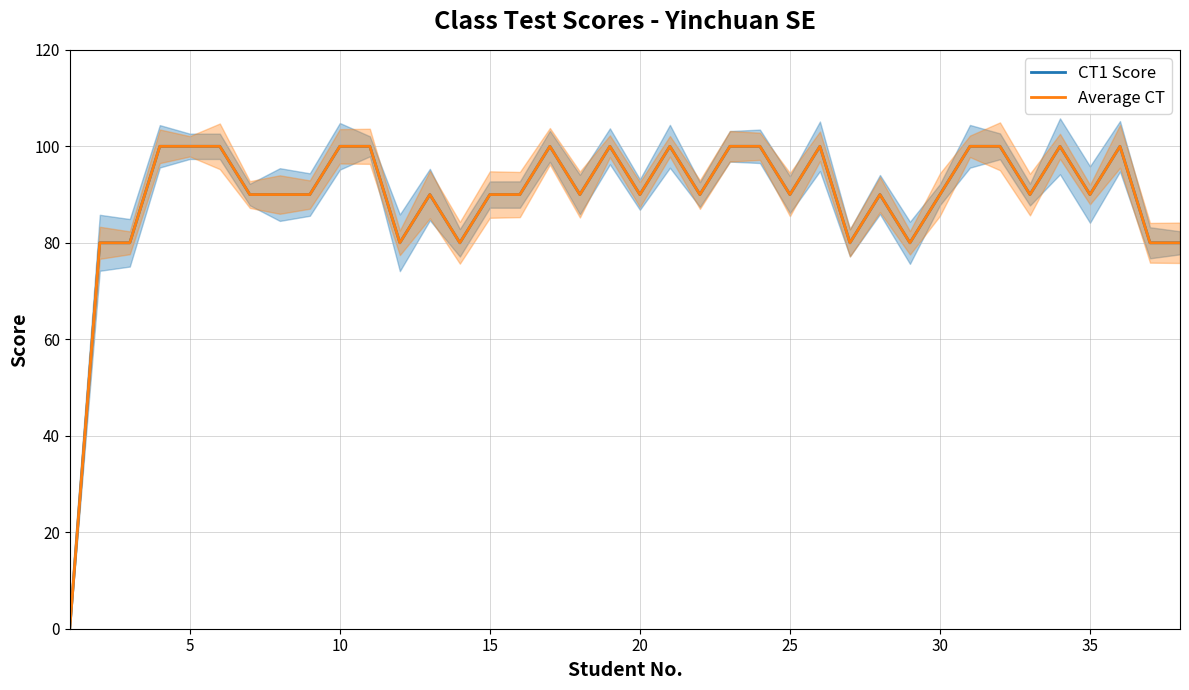

What is the difference between the maximum and minimum values in the CT1 Score series?

100